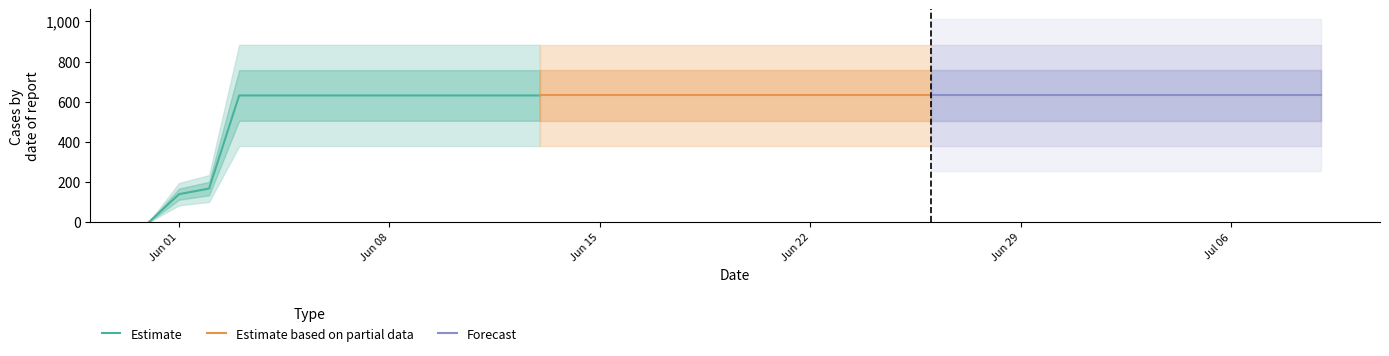

What is the maximum value for Estimate?

631